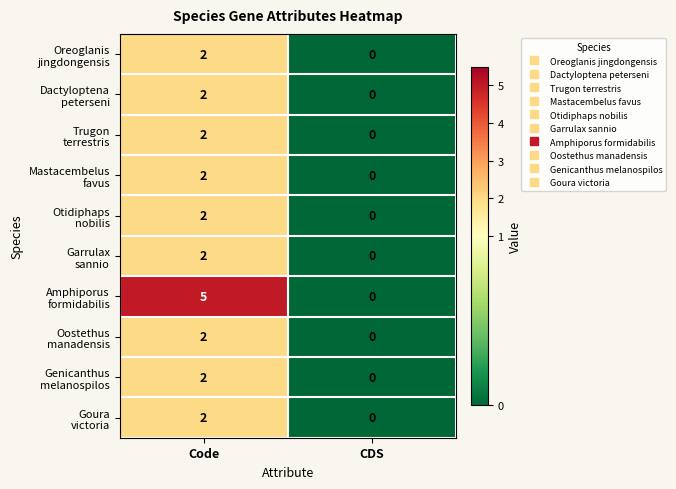

What is the maximum value shown in the chart?

5